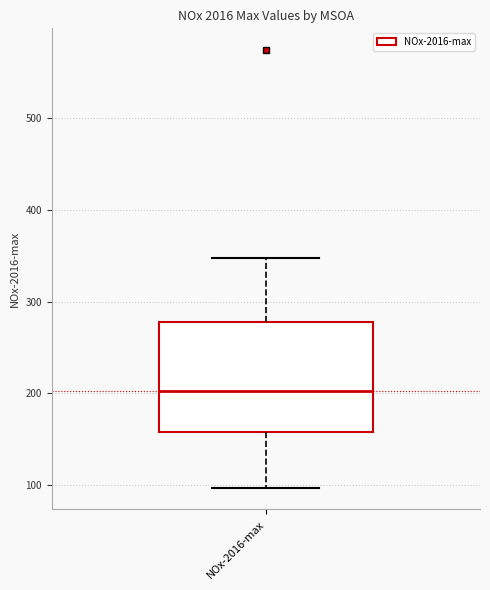

Where does the upper whisker of the box for NOx-2016-max end on the y-axis? The values are not printed on the chart, so give them approximately, as read against the axis.

350